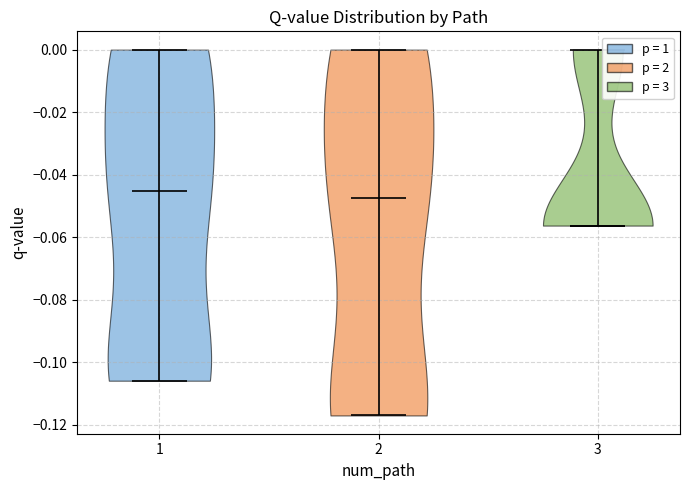

Reading left to right, read every violin against the y-axis: where its median line is, and the lowest and highest points it reaches. The values are not printed on the chart, so give them approximately, as read against the axis.

1: median line -0.046, lowest point -0.106, highest point 0.000
2: median line -0.048, lowest point -0.116, highest point 0.000
3: median line -0.056, lowest point -0.056, highest point 0.000